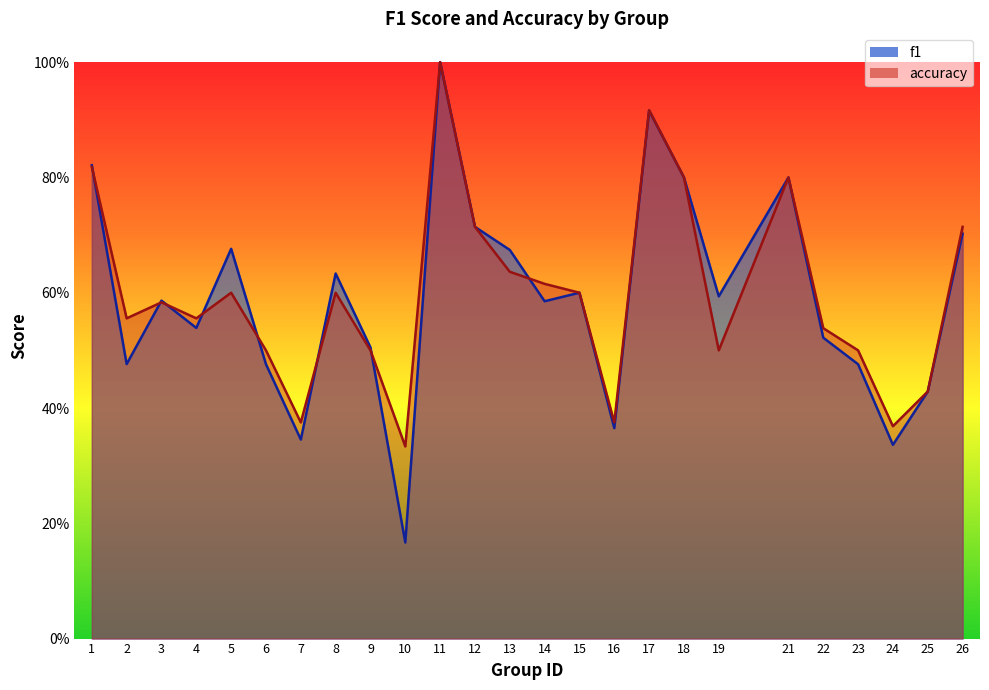

Reading left to right, extract all data points from this chart.

f1: 0.8	0.5	0.6	0.5	0.7	0.5	0.3	0.6	0.5	0.2	1.0	0.7	0.7	0.6	0.6	0.4	0.9	0.8	0.6	0.8	0.5	0.5	0.3	0.4	0.7
accuracy: 0.8	0.6	0.6	0.6	0.6	0.5	0.4	0.6	0.5	0.3	1.0	0.7	0.6	0.6	0.6	0.4	0.9	0.8	0.5	0.8	0.5	0.5	0.4	0.4	0.7